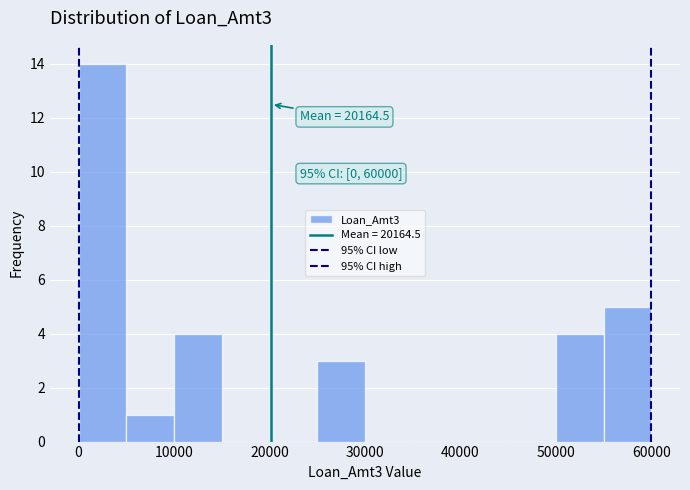

Which range on the x-axis has the tallest bar?

0 to 5000